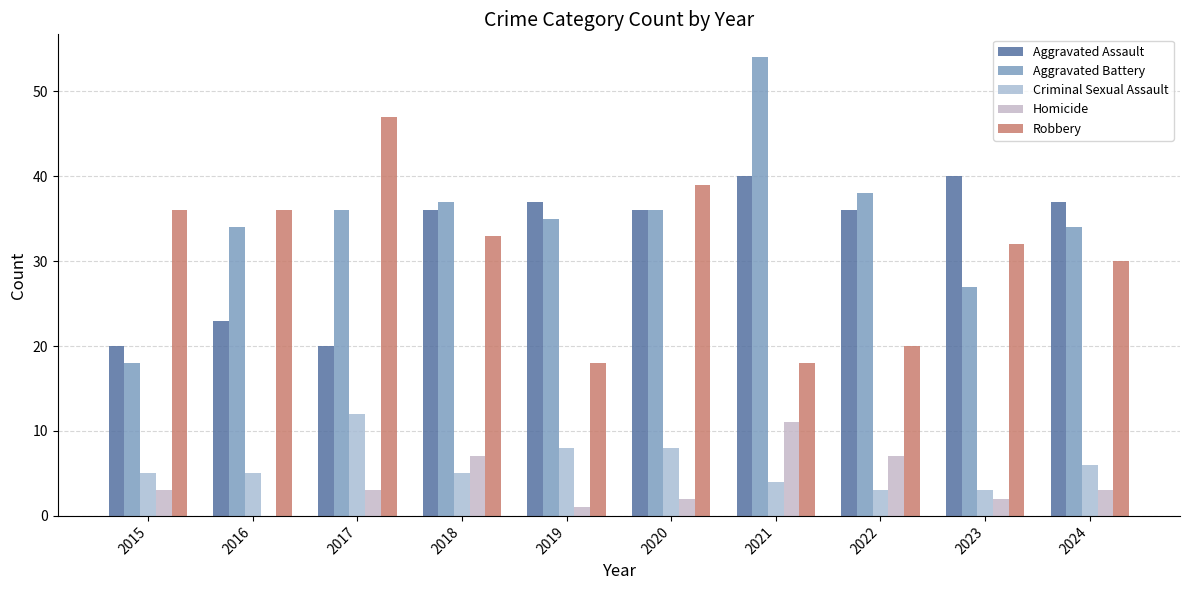

At 2020, list the series in order from largest to smallest.

Robbery, Aggravated Assault, Aggravated Battery, Criminal Sexual Assault, Homicide